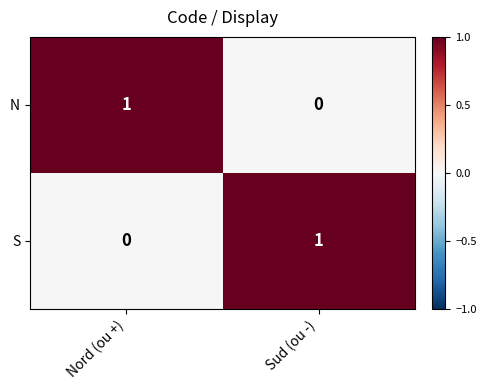

At how many categories does at least one series exceed 0?

2